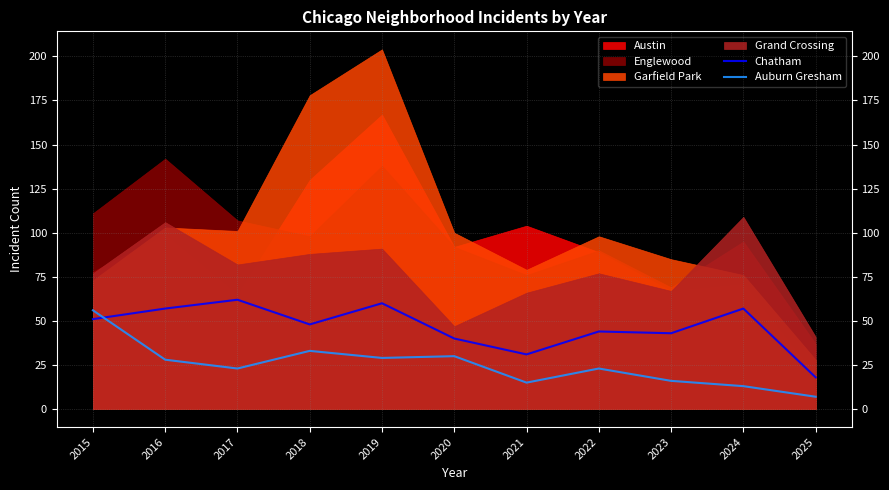

Is the value of Chatham at 2020 greater than the value of Auburn Gresham at 2020?

Yes